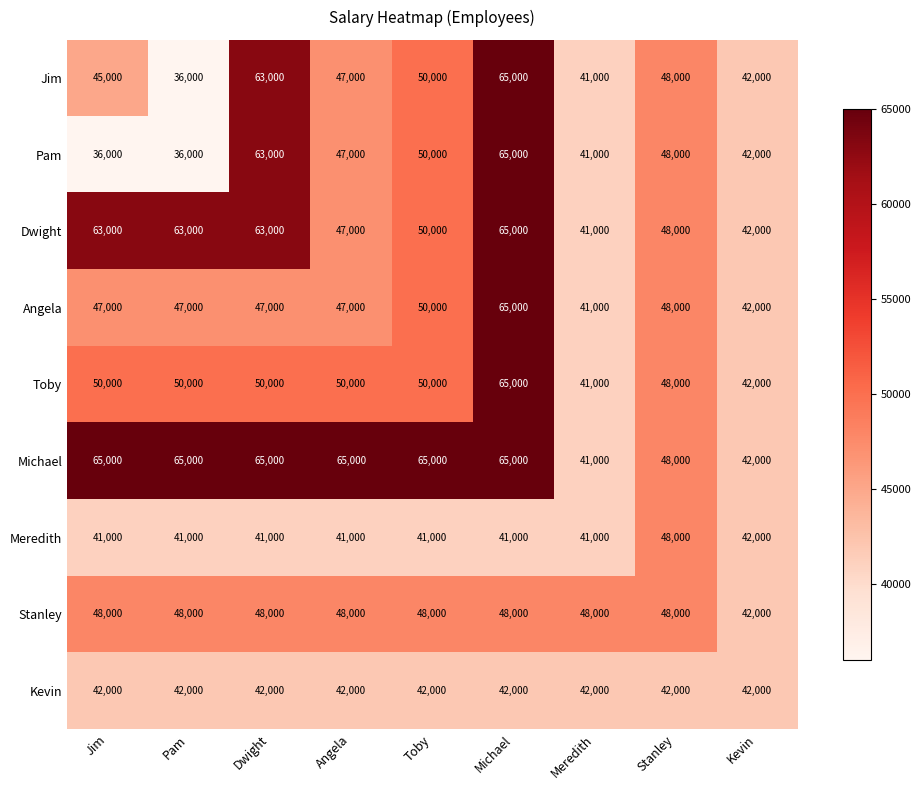

What is the difference between the highest and lowest values at Pam?

29000